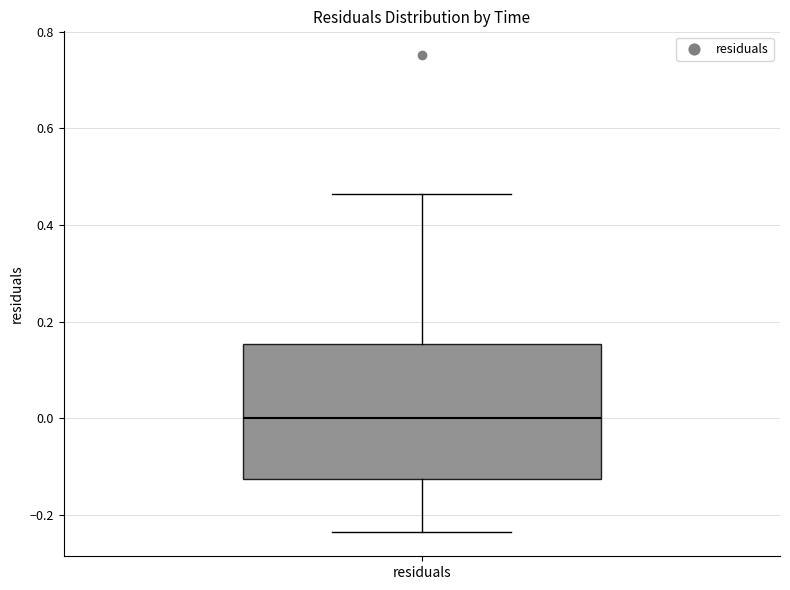

Transcribe this box plot: give where the median line is, the range the box spans, and where the two whiskers end, as read against the y-axis. The values are not printed on the chart, so give them approximately, as read against the axis.

median 0.00, box -0.12 to 0.16, whiskers -0.24 to 0.46